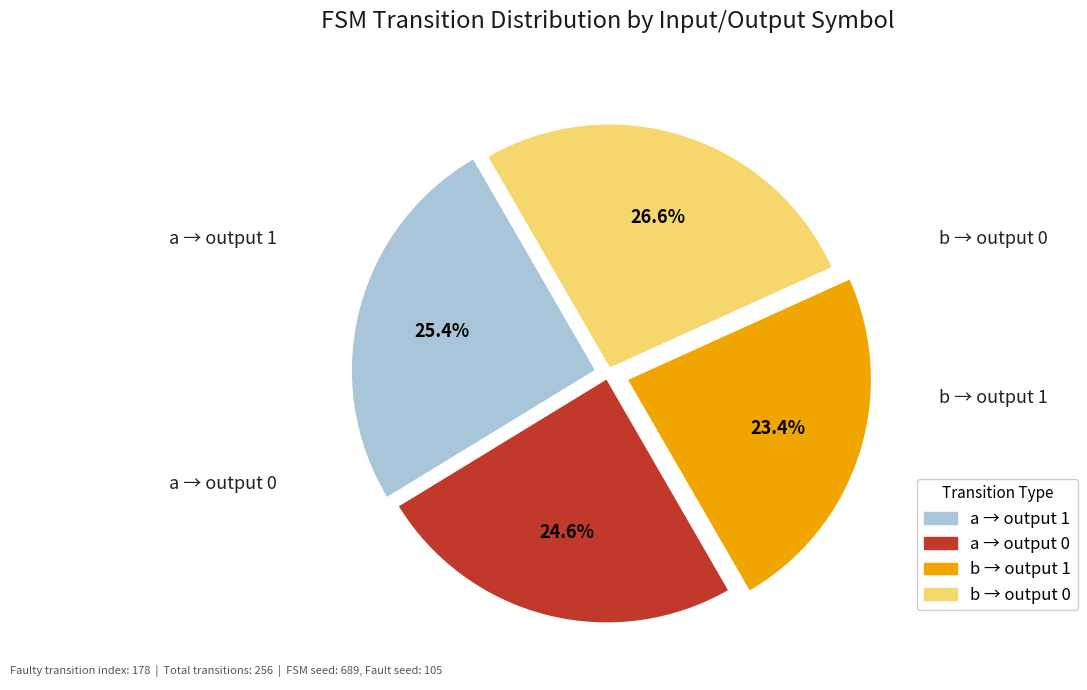

How many slices are in this pie chart?

4